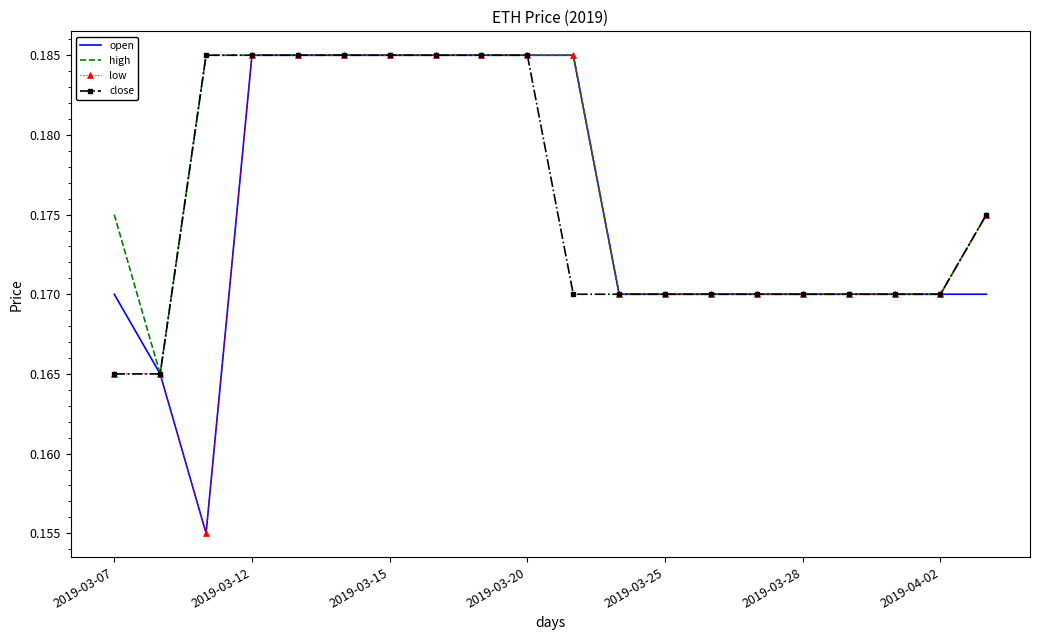

What are all the series names shown in the legend?

open, high, low, close